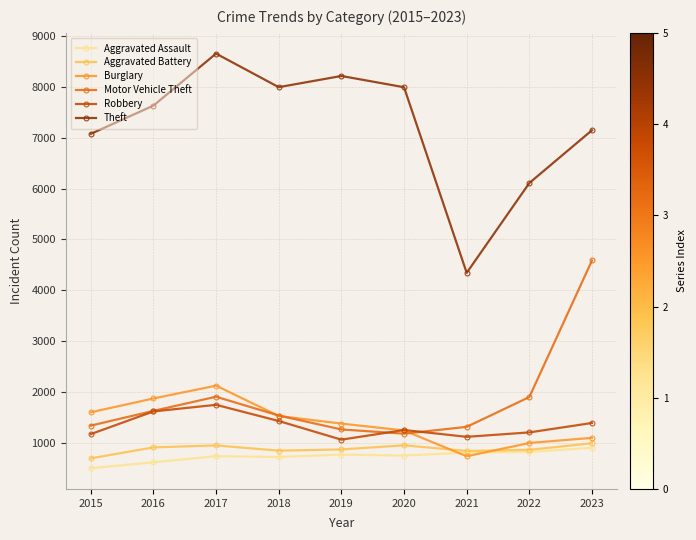

What is the value of the Burglary point at the 6th from the left?

1244